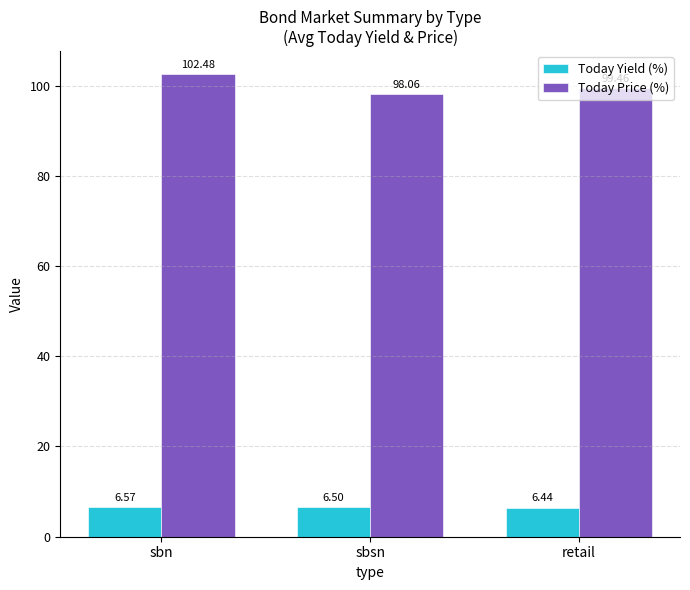

At which label is Today Price (%) closest to 100?

retail